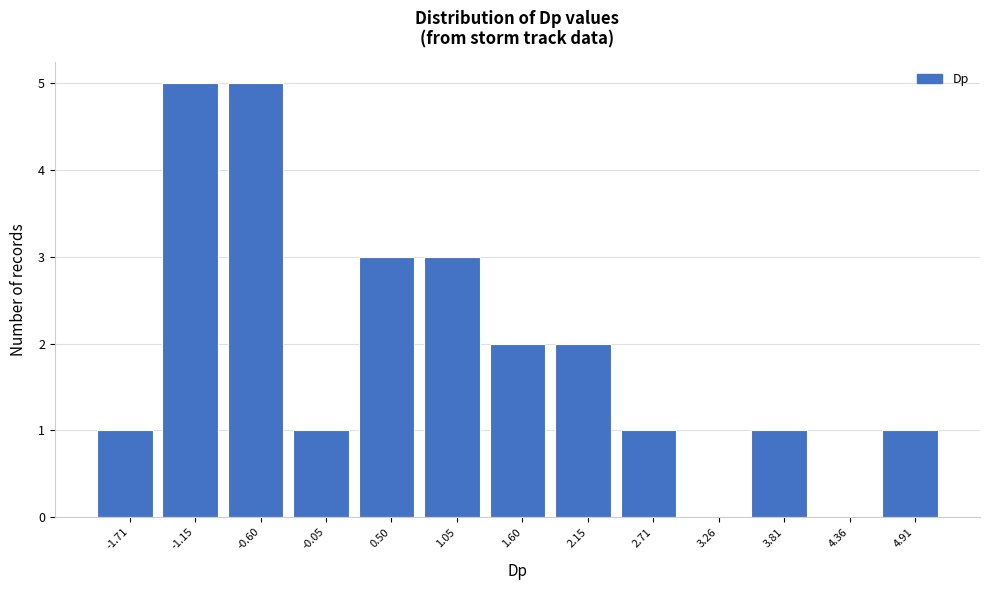

Reading left to right, transcribe all the data shown in this chart.

-1.71=1	-1.15=5	-0.60=5	-0.05=1	0.50=3	1.05=3	1.60=2	2.15=2	2.71=1	3.26=0	3.81=1	4.36=0	4.91=1